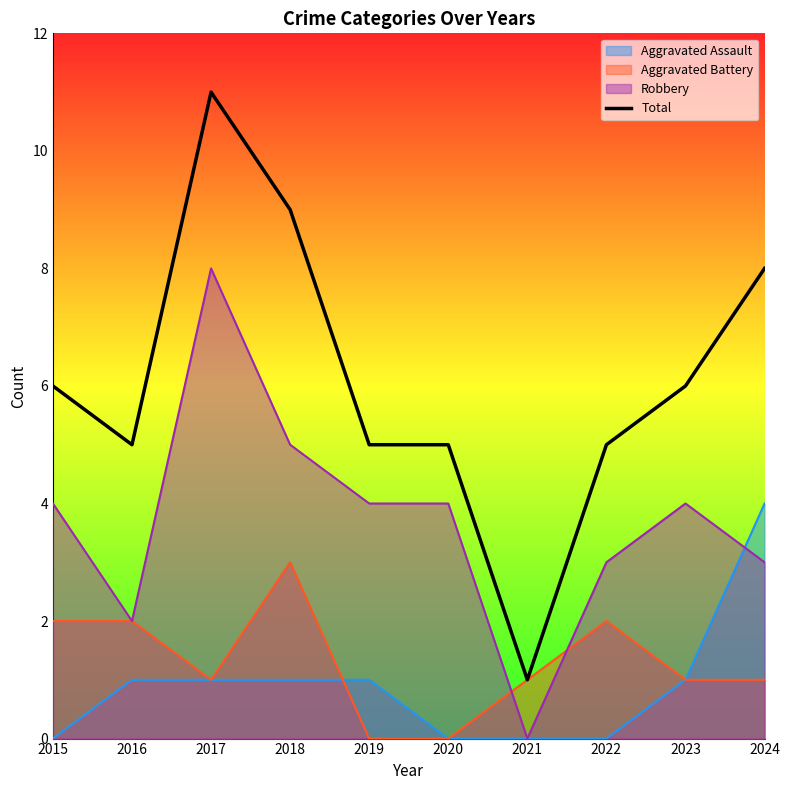

Between 2015 and 2022, which is larger?

2015